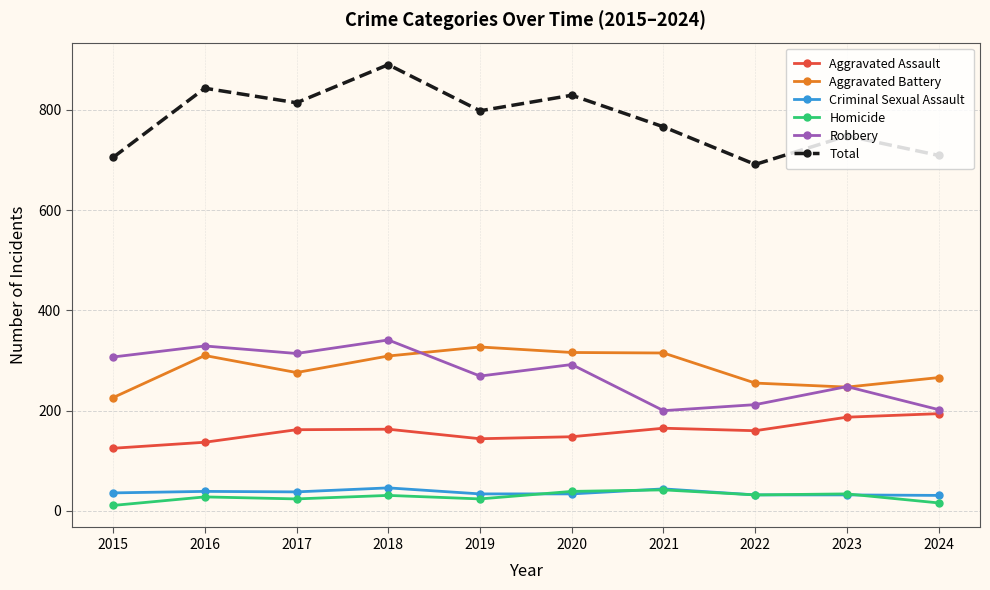

What is the difference between the second highest and minimum values in the Homicide series?

28